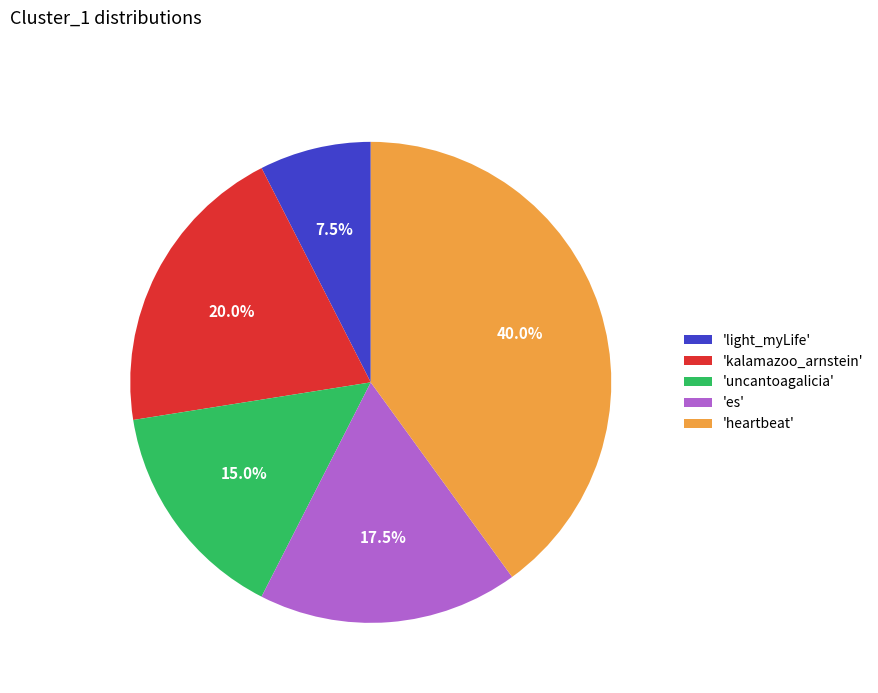

Does 'uncantoagalicia' represent more than half of the total?

No